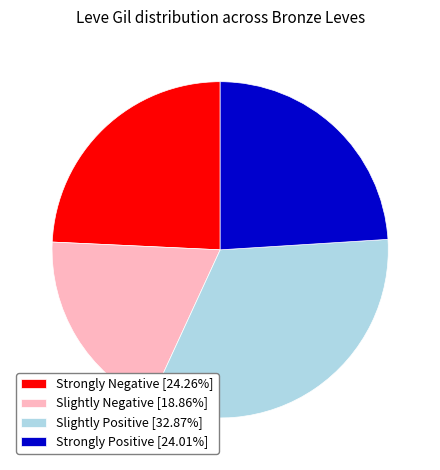

Does Slightly Negative [18.86%] account for over 50% of the chart?

No